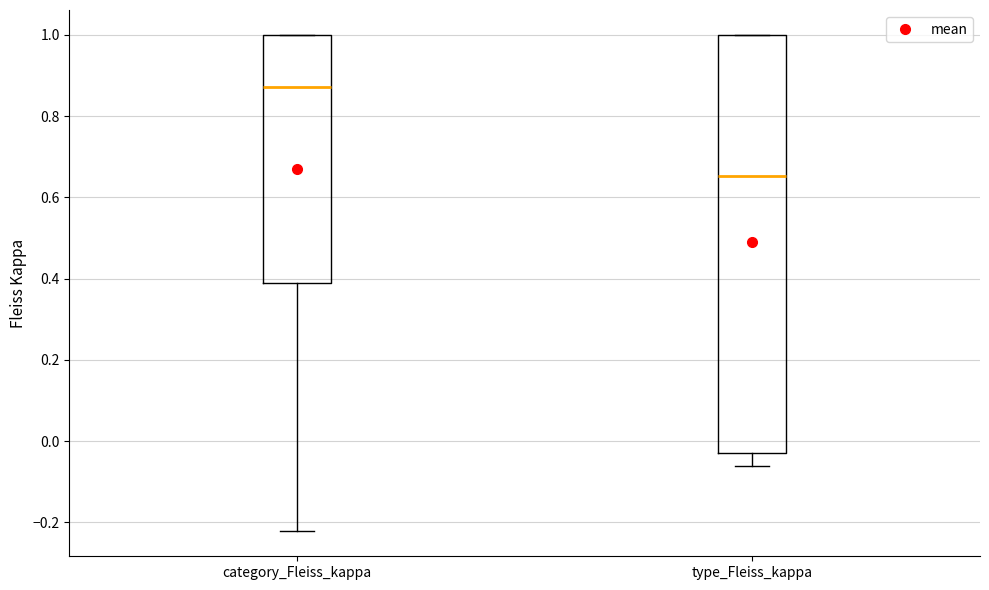

Which box is the tallest, from its lower edge to its upper edge?

type_Fleiss_kappa